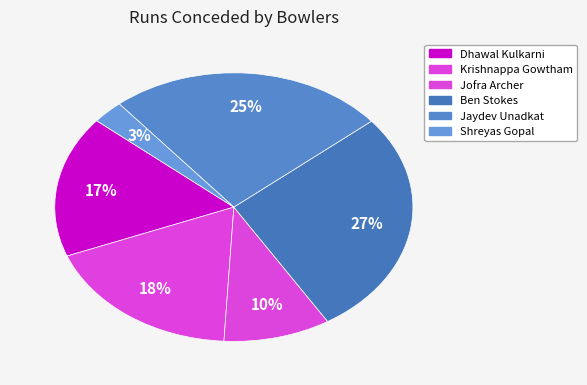

What percentage is the Shreyas Gopal slice, to the nearest percent?

3%